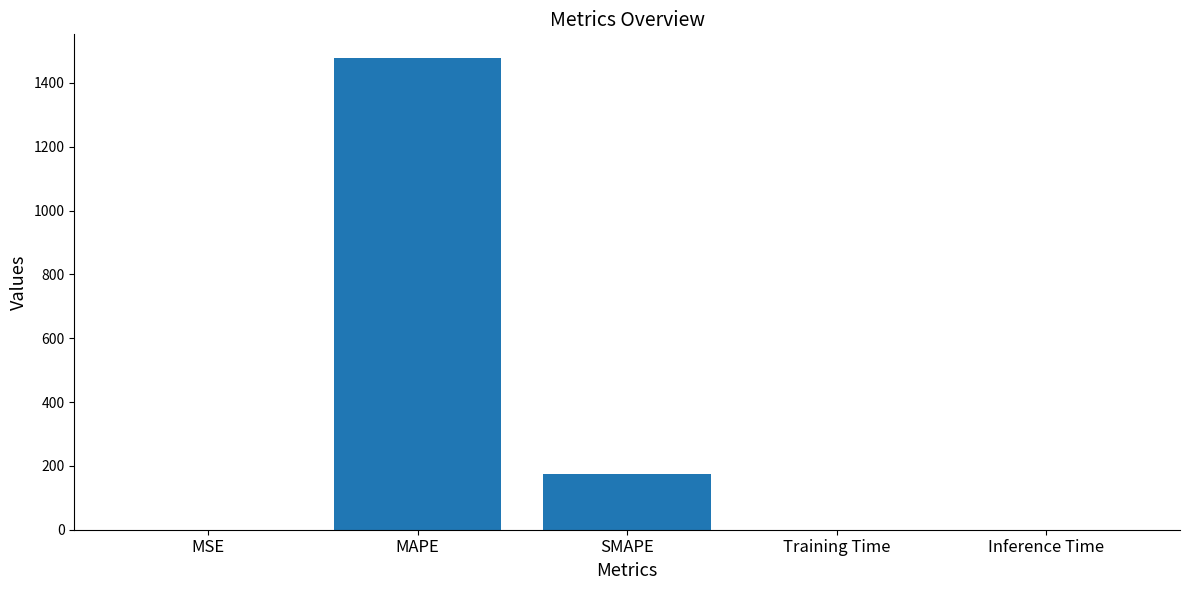

What is the maximum value shown in the chart?

1478.4